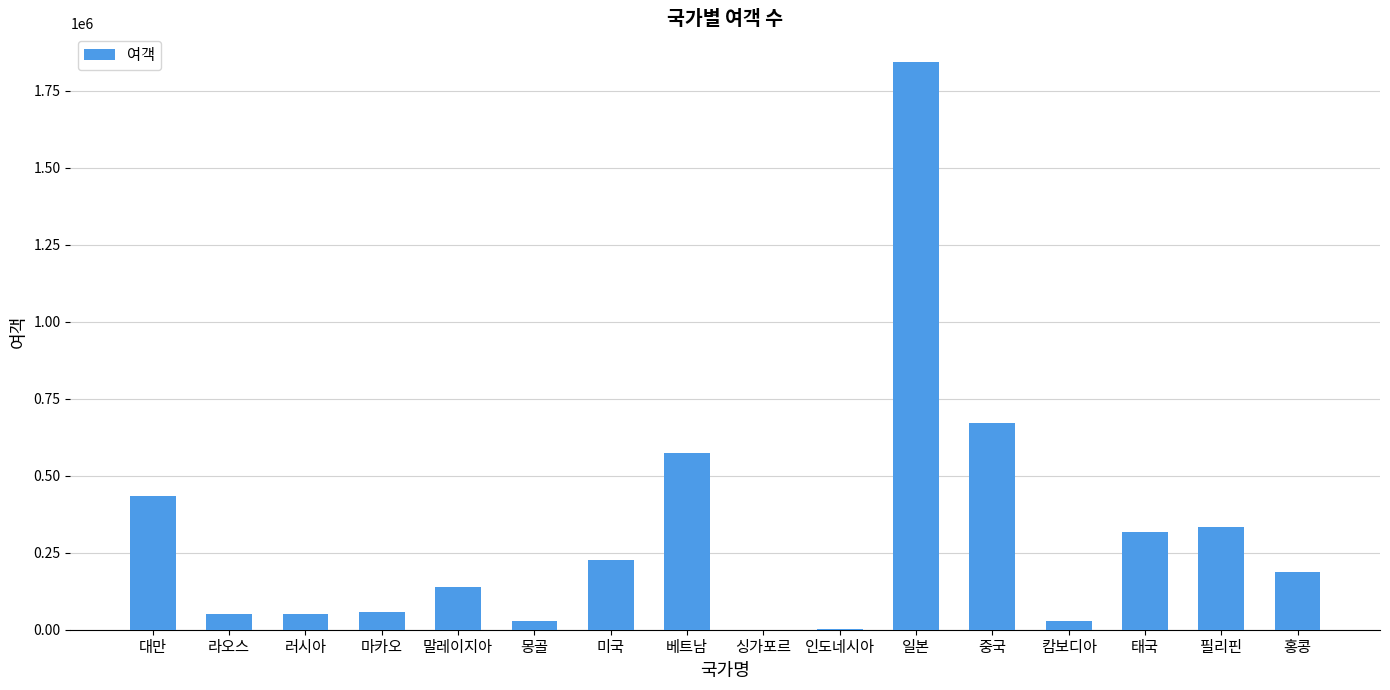

At which label is the value closest to 921966?

중국